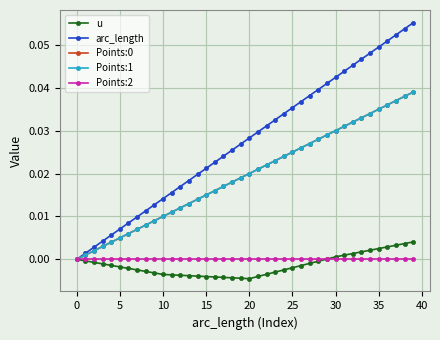

What is the label of the 20th point from the right?

20